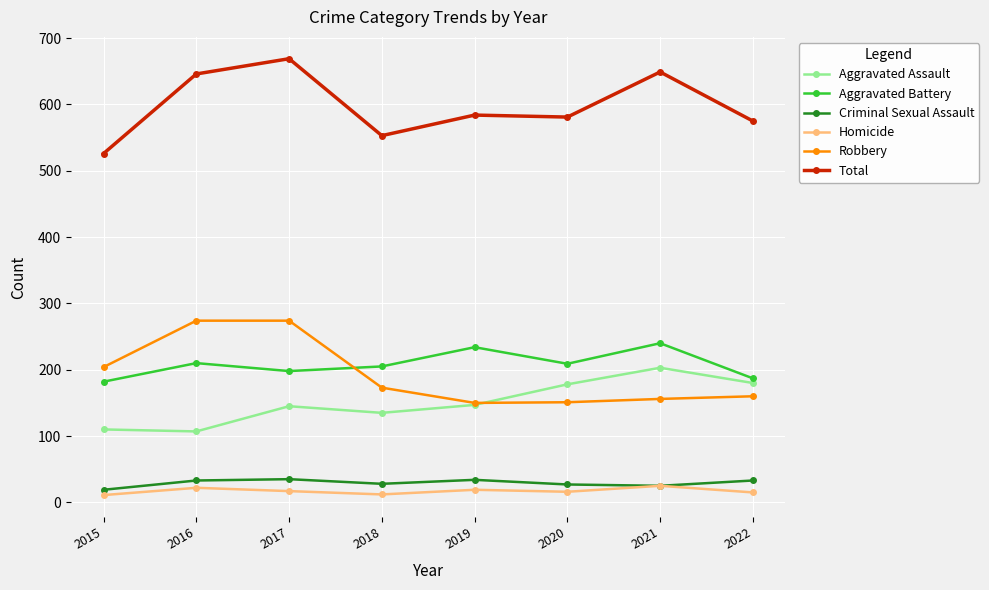

How many intersections are there between Robbery and Aggravated Battery?

1